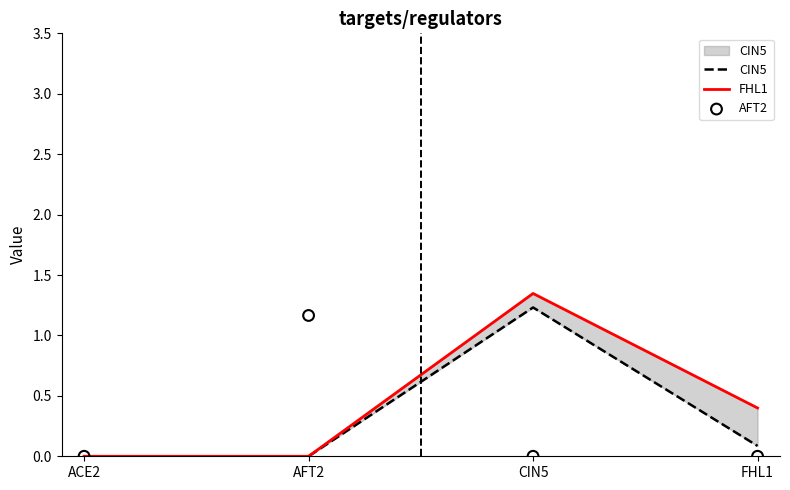

Which series contains the lowest Y value?

CIN5